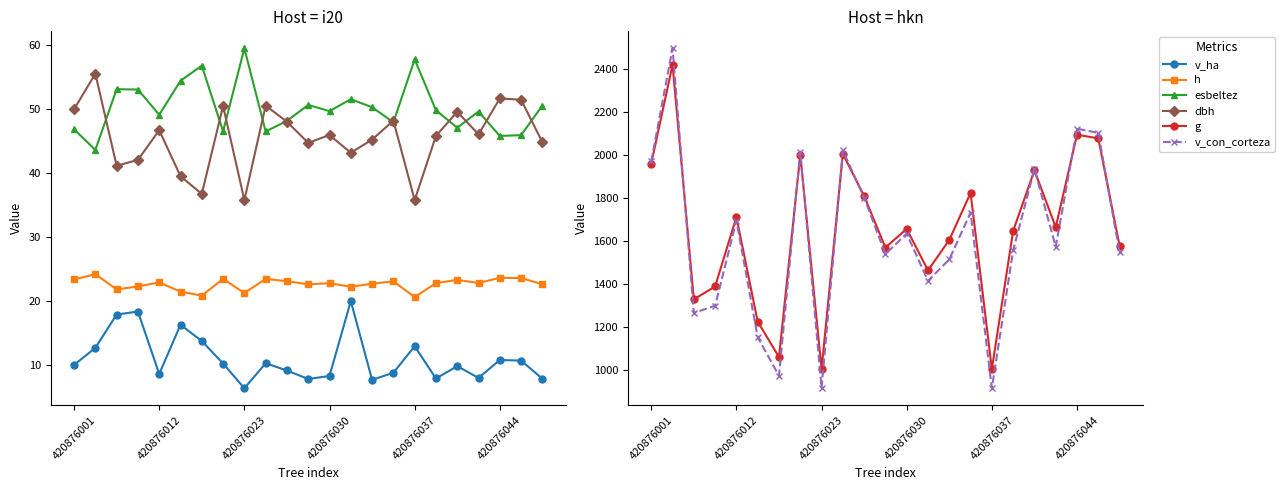

What is the sum of the g values at 7 and 18?

3927.5